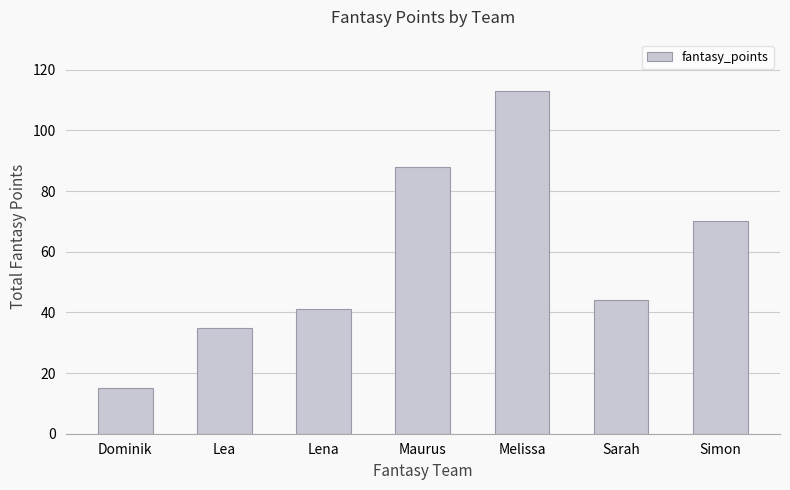

Reading left to right, list all the values displayed in this chart.

15	35	41	88	113	44	70